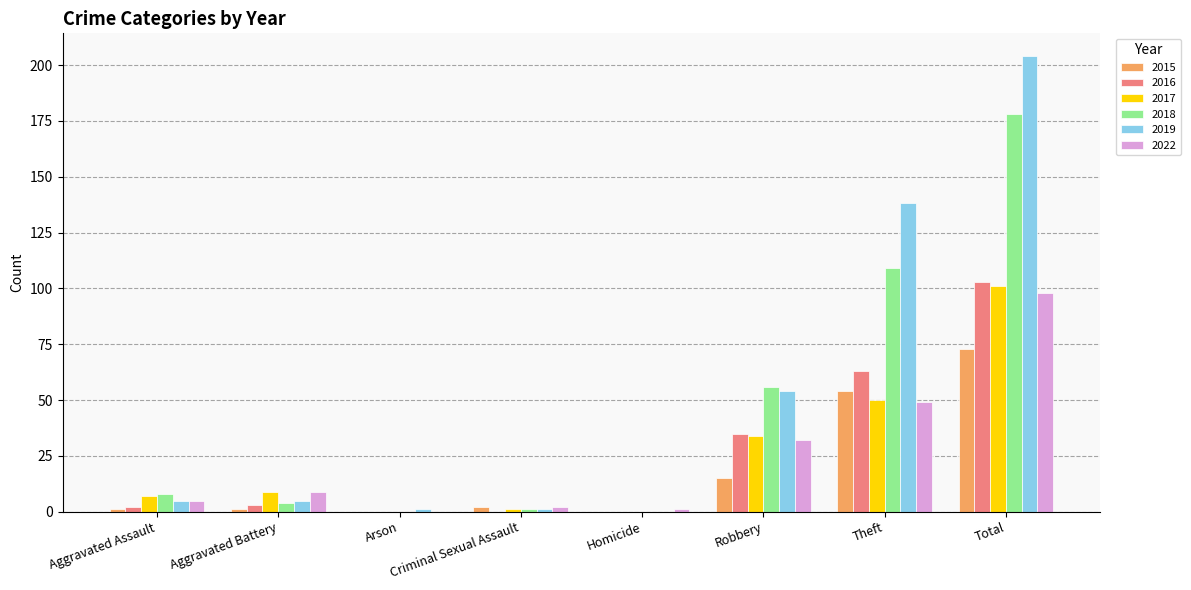

Which series has the widest spread of values?

2019